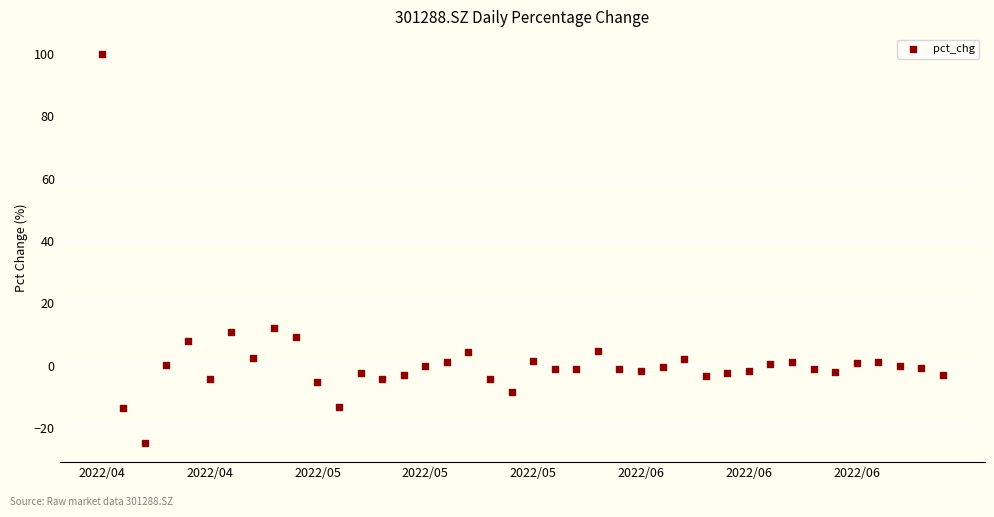

What is the range of Y values (max minus min)?

124.7